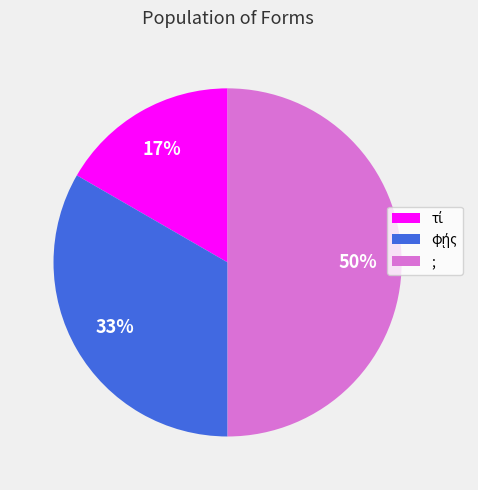

To the nearest percent, what is the average slice percentage?

33%